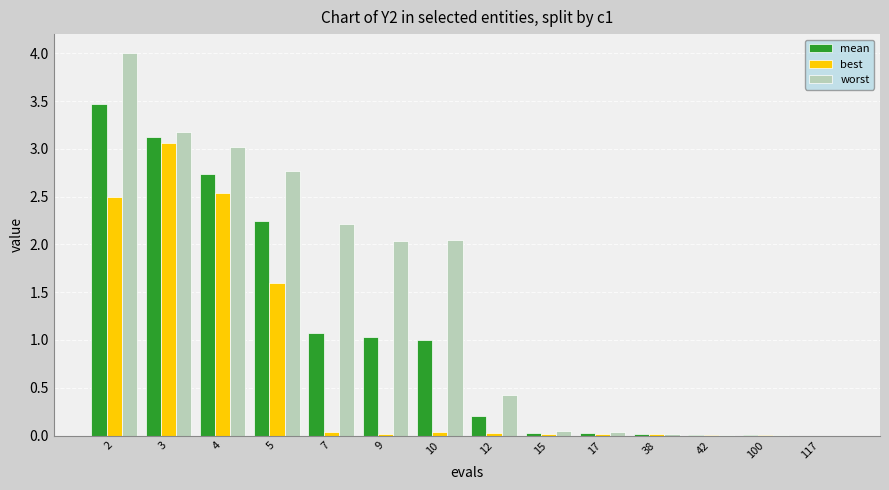

At which label does worst first exceed 2?

2